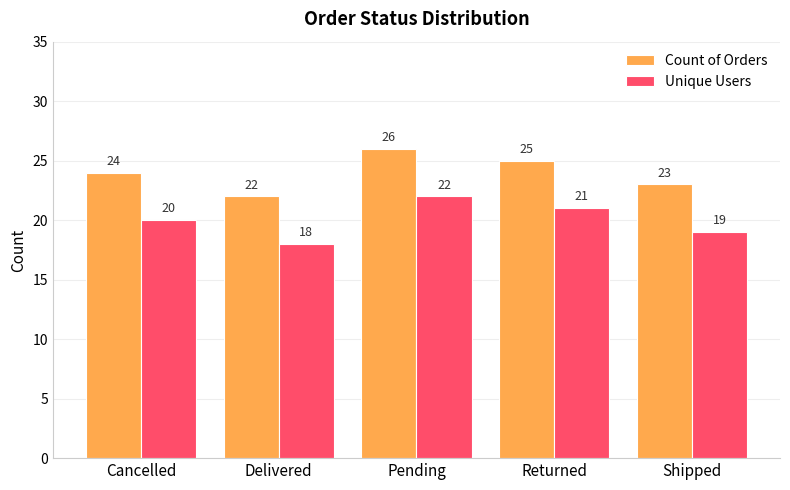

Rank the series at Cancelled from lowest to highest value.

Unique Users, Count of Orders